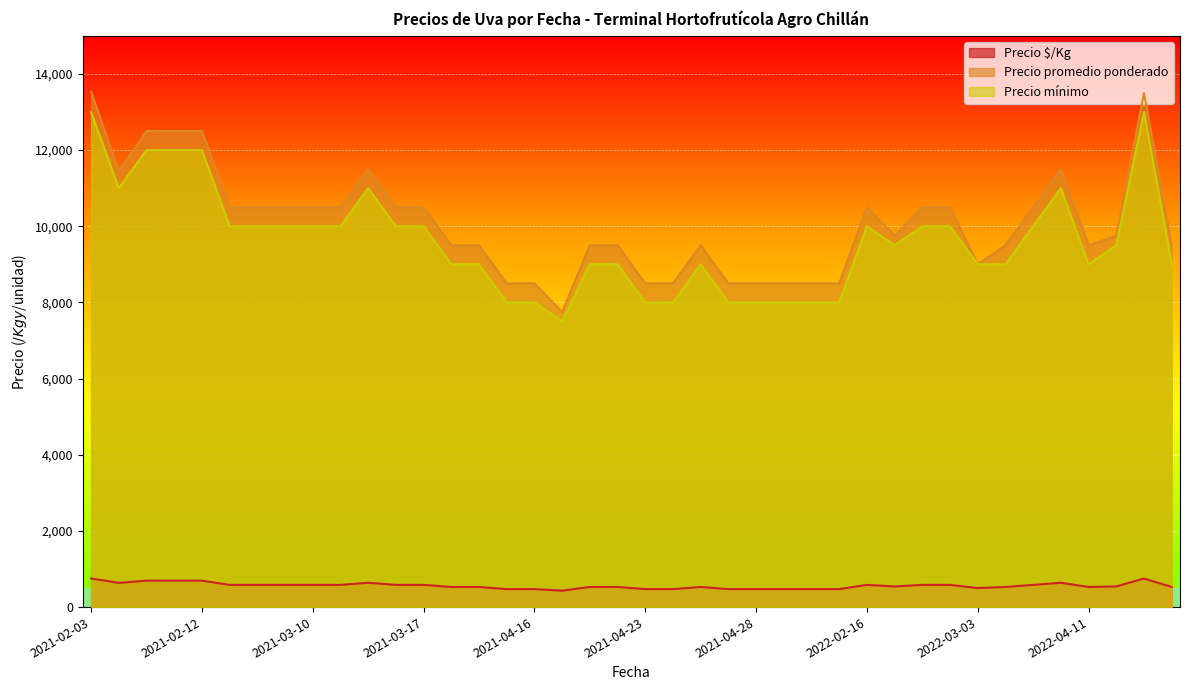

Does the chart display data point markers on the line(s)?

No